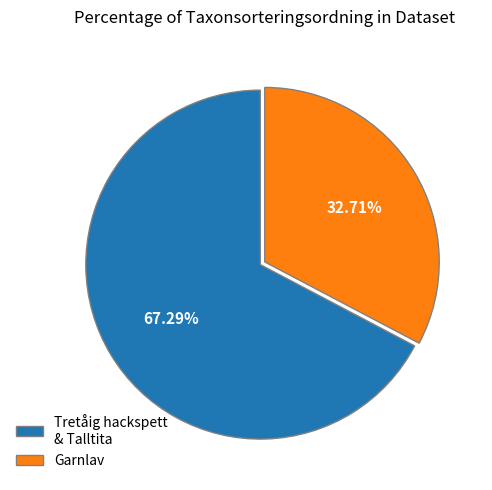

Rank the categories by value from highest to lowest.

Tretåig hackspett & Talltita, Garnlav